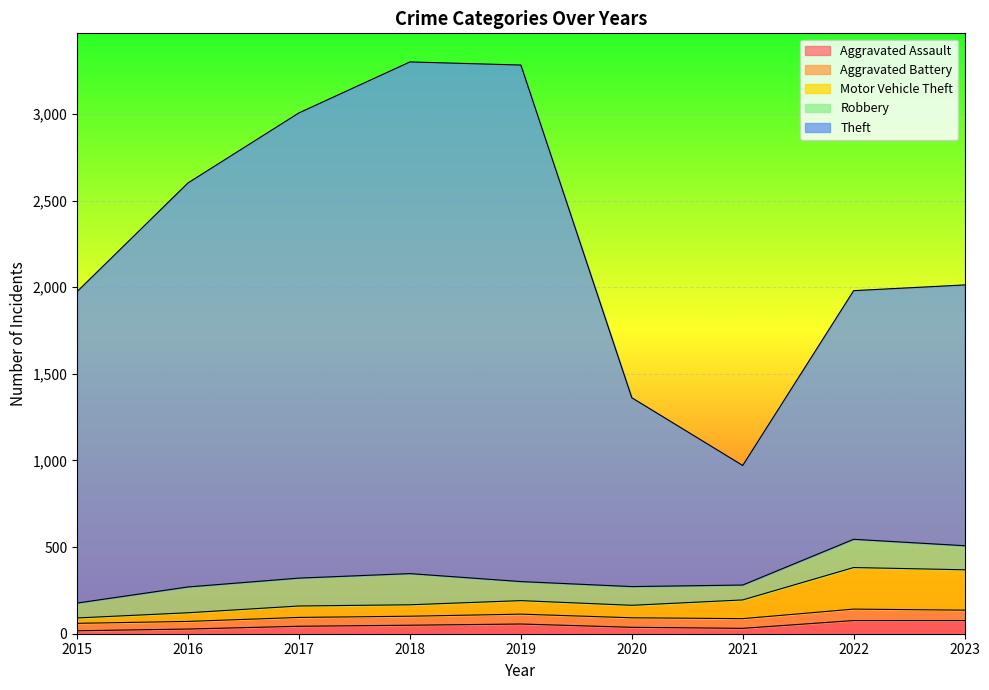

Which has a higher value, 2020 or 2019?

2019